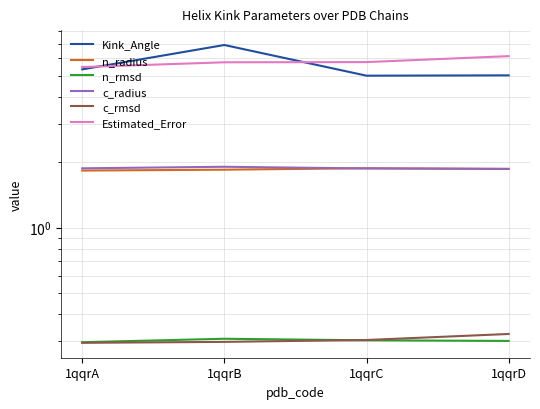

Which series changed the most between 1qqrA and 1qqrD?

Estimated_Error